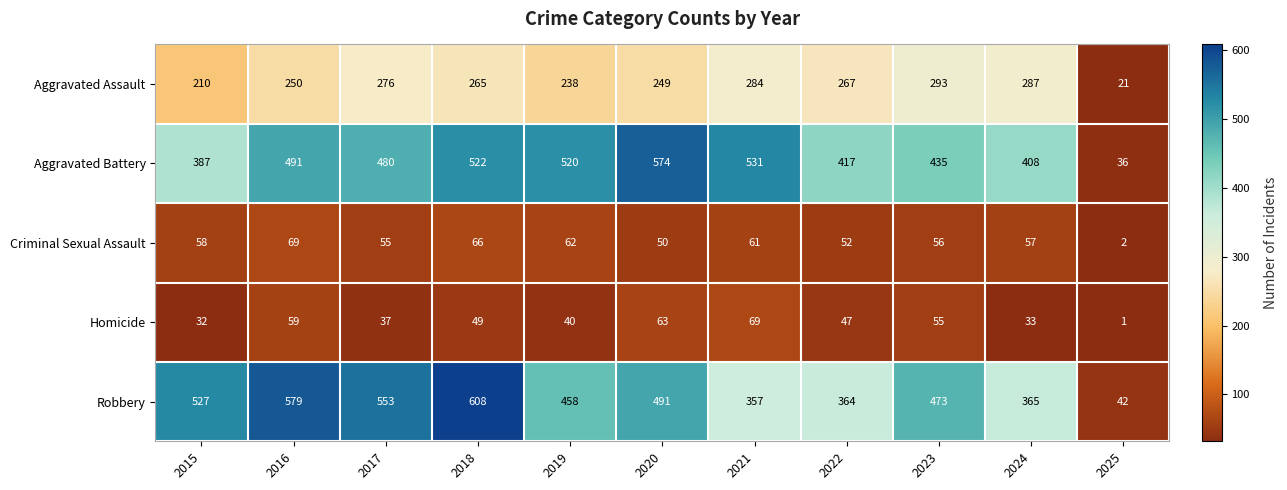

At which label does Aggravated Battery first exceed 480?

2016